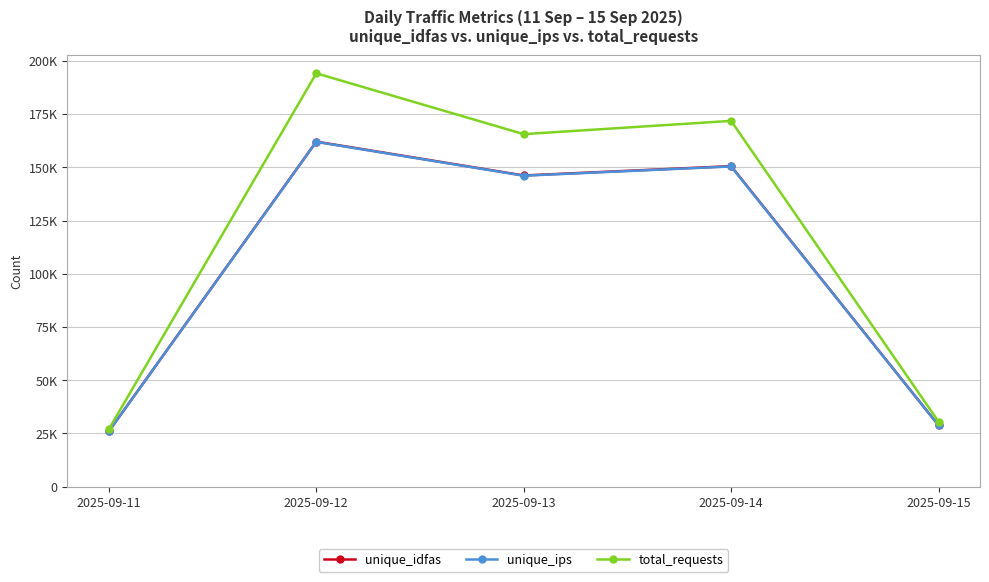

Does the chart have visible grid lines?

Yes